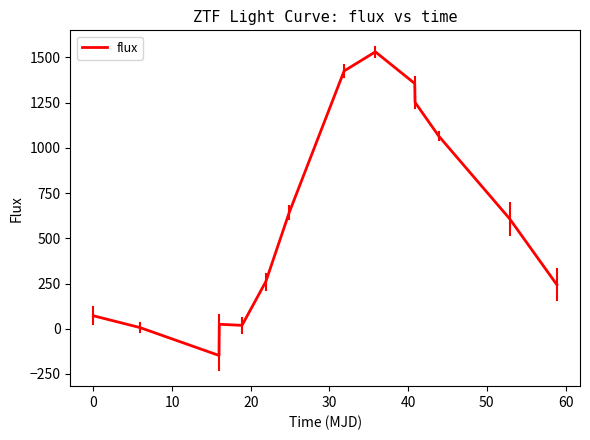

What is the smallest value displayed?

-147.6